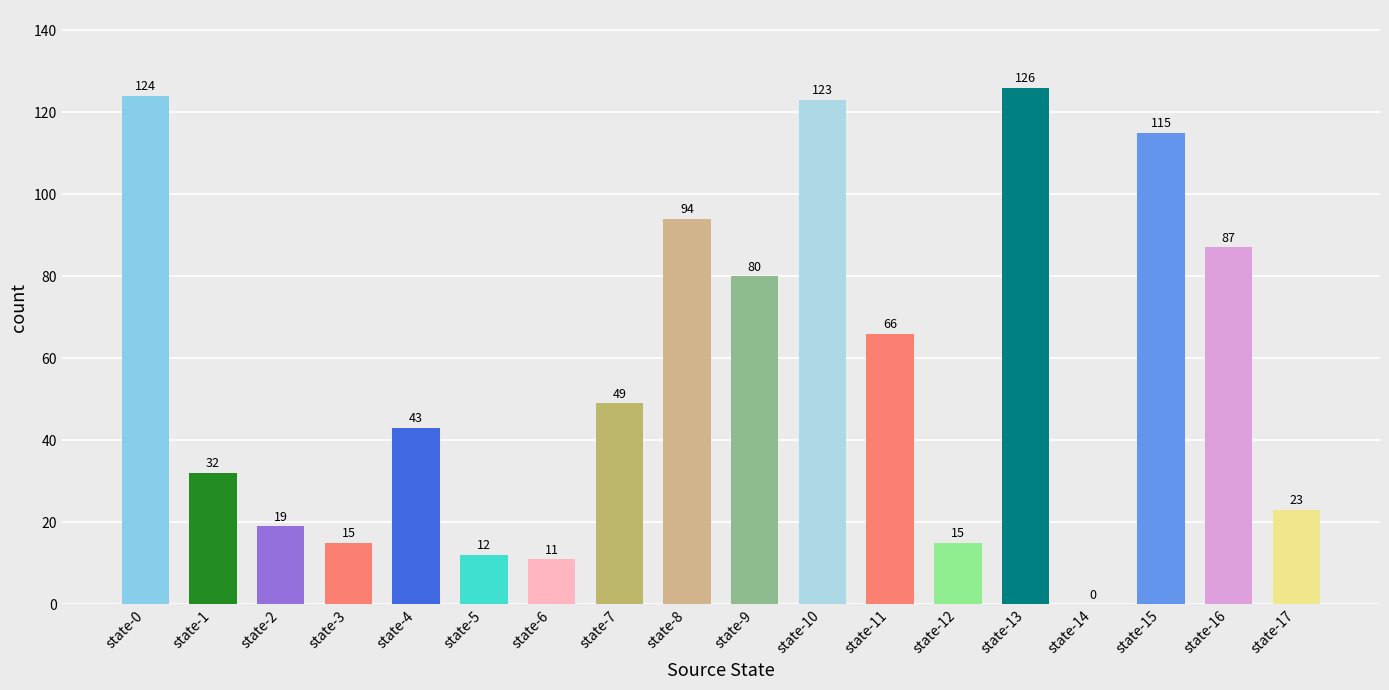

What is the ratio of the value at state-7 to the value at state-15?

0.4